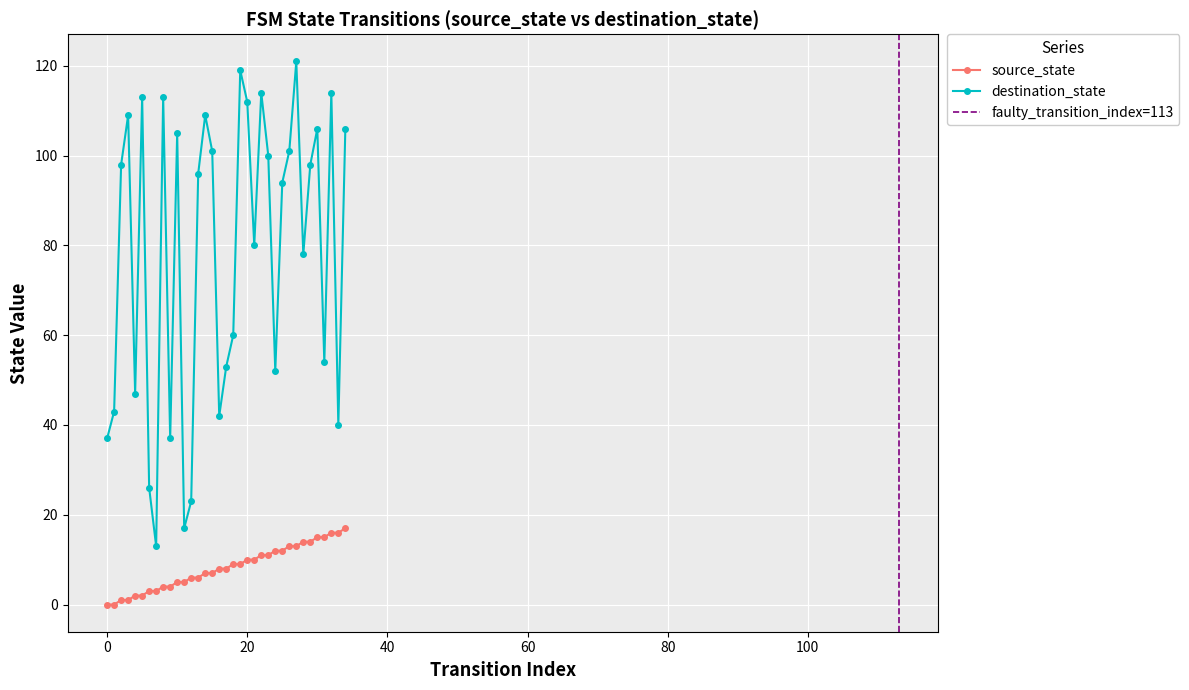

The value of destination_state at 0 is 37. True or false?

True